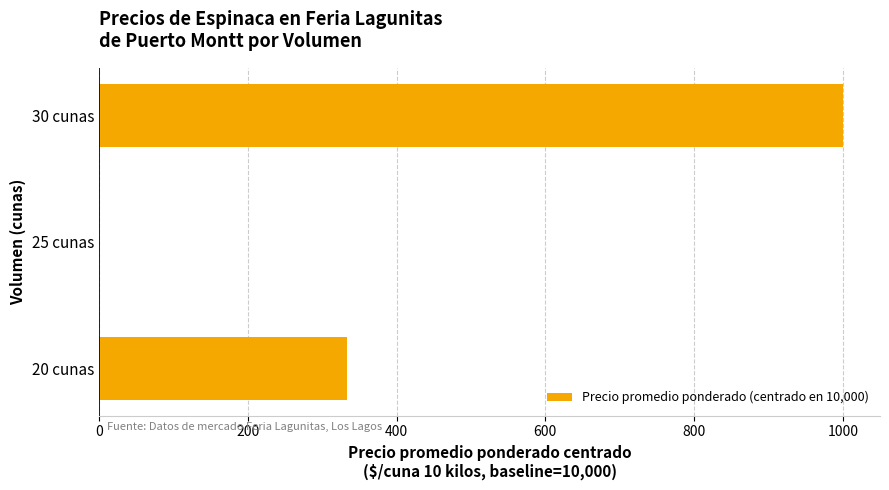

What is the average value?

444.4